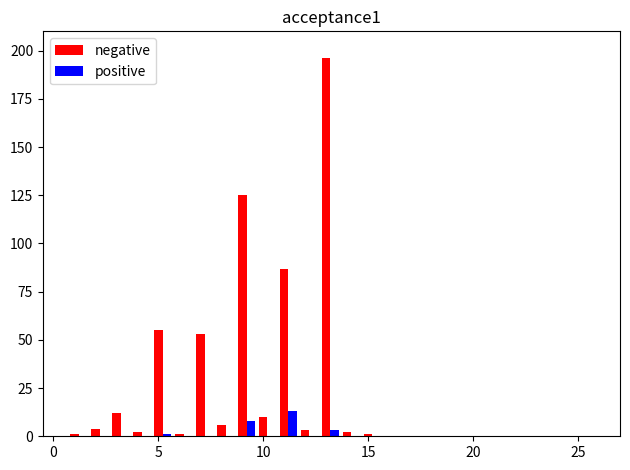

Reading left to right, transcribe all the data shown in this chart.

negative: 0	1	4	12	2	55	1	53	6	125	10	87	3	196	2	1	0	0	0	0	0	0	0	0	0	0	0
positive: 0	0	0	0	0	1	0	0	0	8	0	13	0	3	0	0	0	0	0	0	0	0	0	0	0	0	0